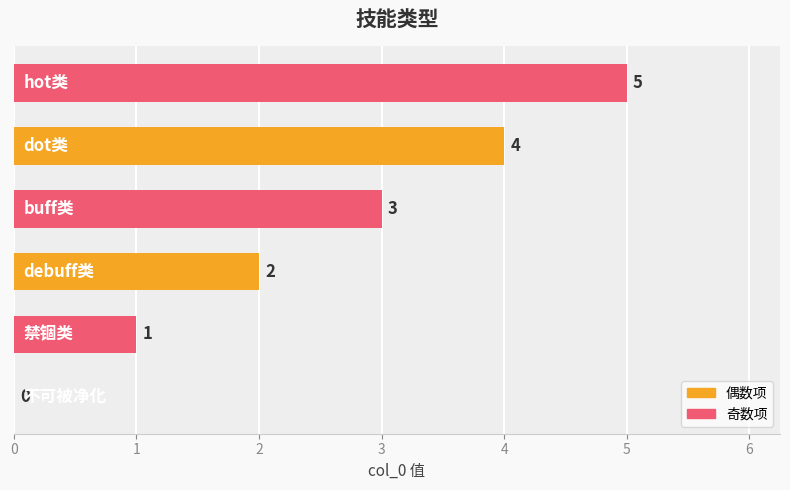

What is the sum of all values?

15